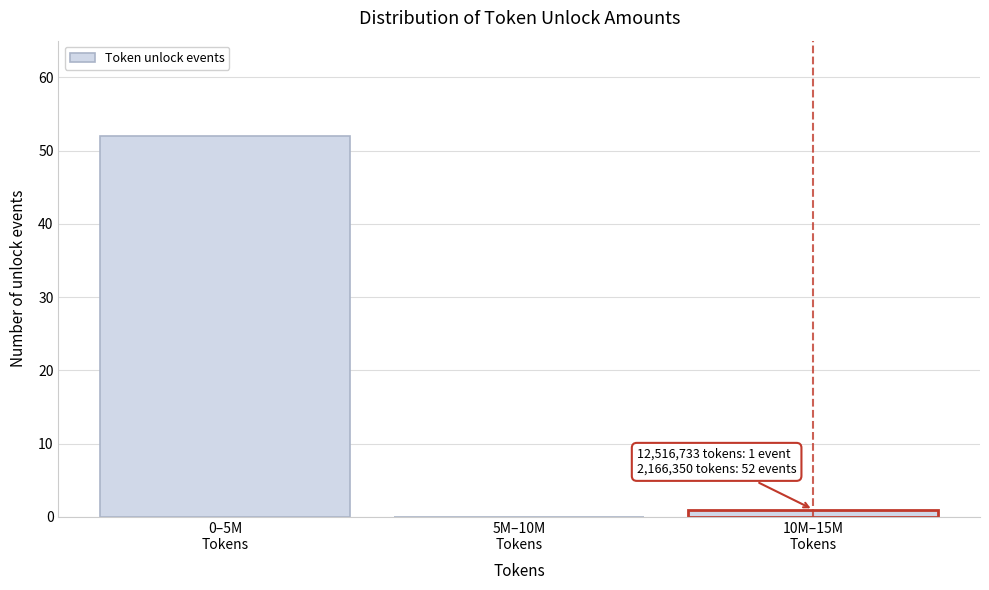

What is the greatest value displayed?

52